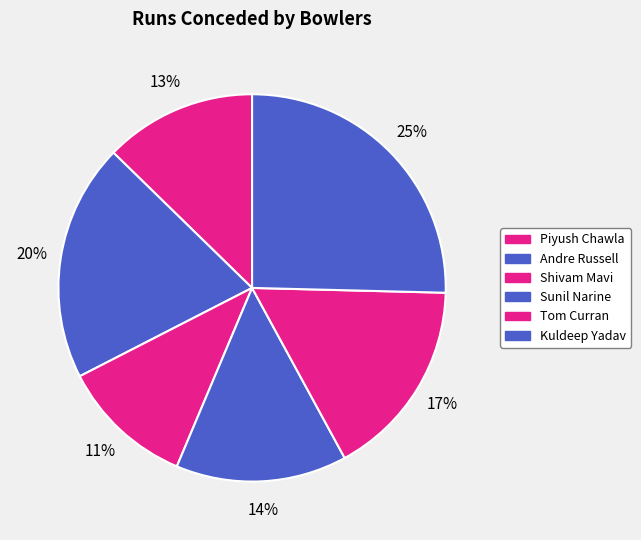

Count the number of slices in the pie.

6